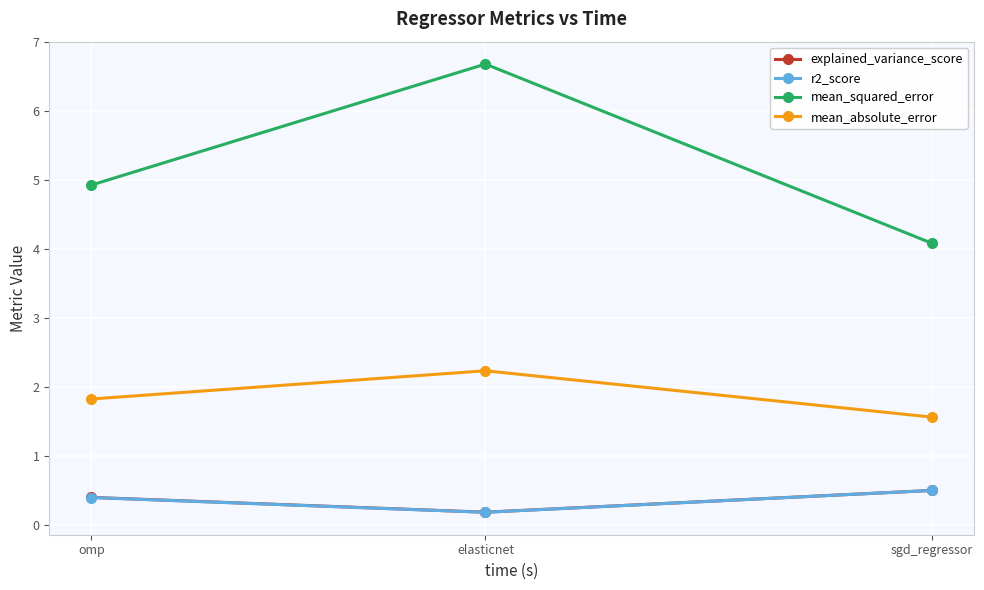

What is the highest value of the mean_squared_error series?

6.7